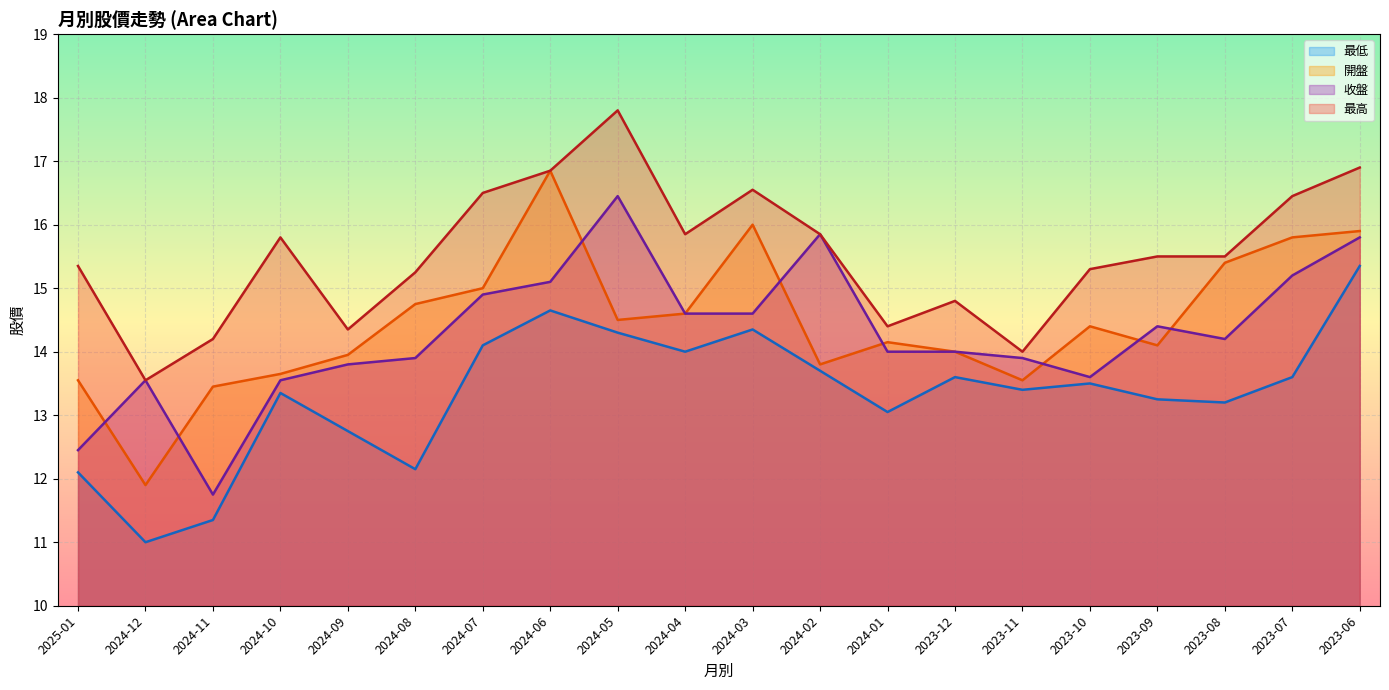

Between 2024-07 and 2024-04, which series saw the biggest shift?

最高